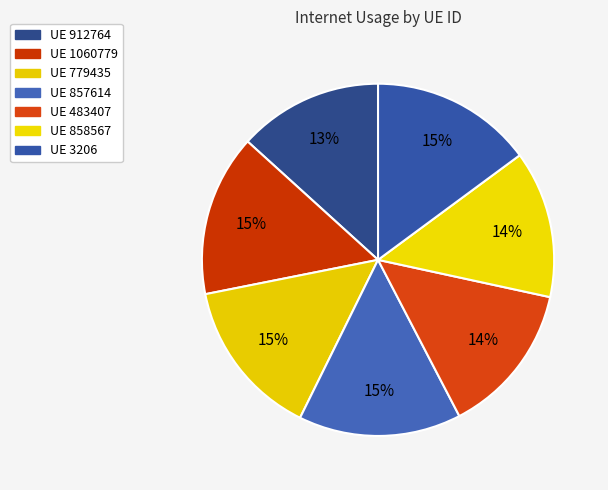

Which slice is the largest?

857614